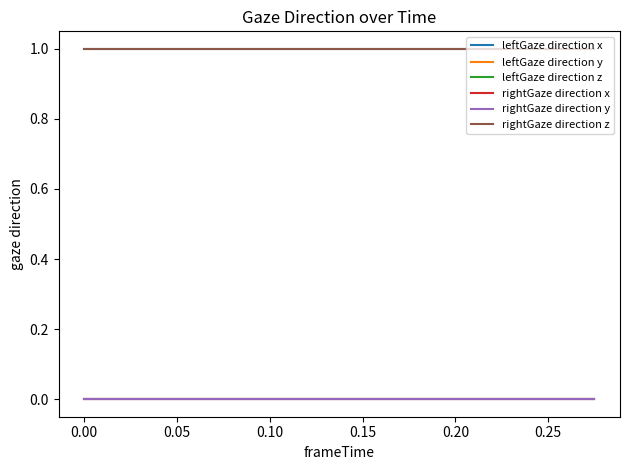

What is the lowest value of the rightGaze direction z series?

1